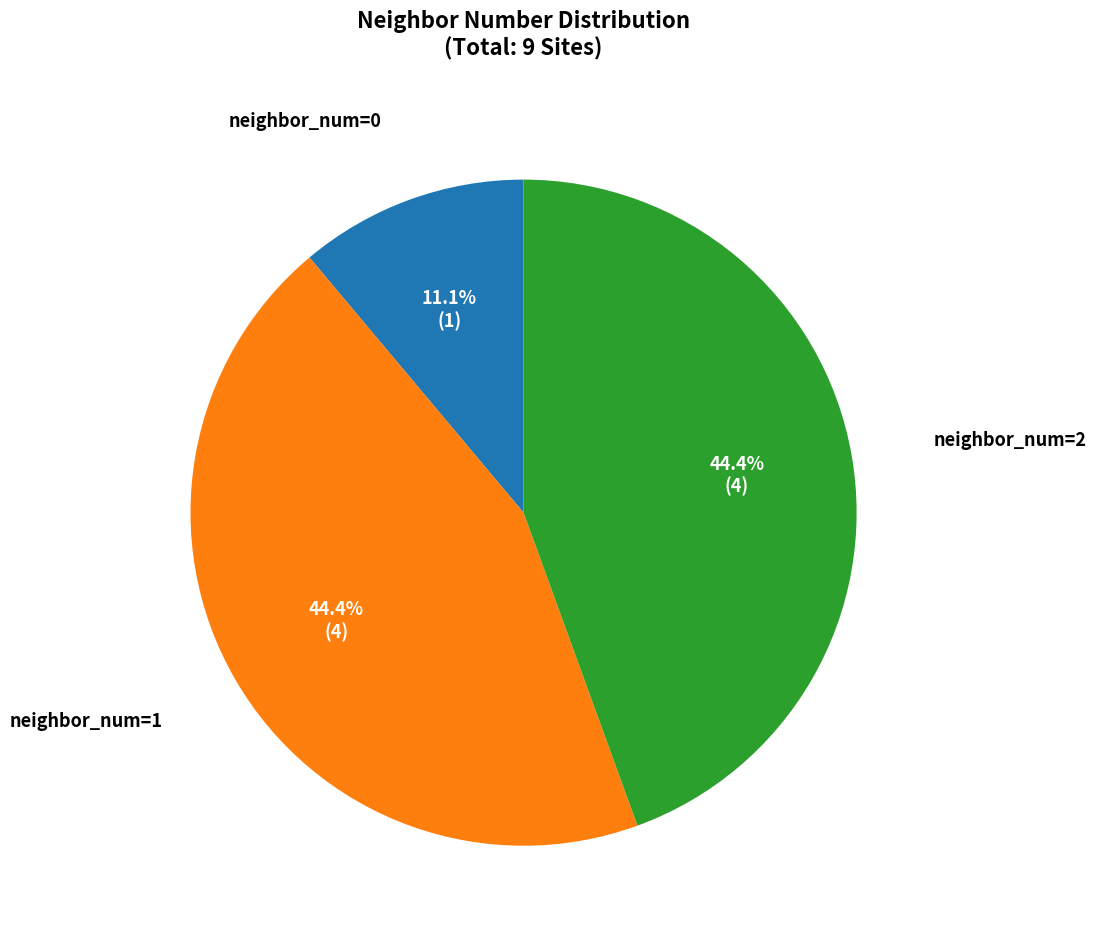

Do neighbor_num=1 and neighbor_num=2 together represent more than half of the pie?

Yes